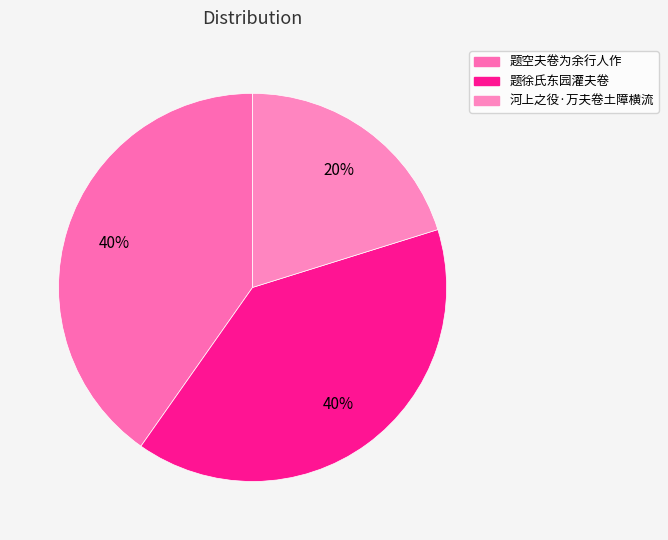

Rank the categories by value from highest to lowest.

题空夫卷为余行人作, 题徐氏东园灌夫卷, 河上之役·万夫卷土障横流